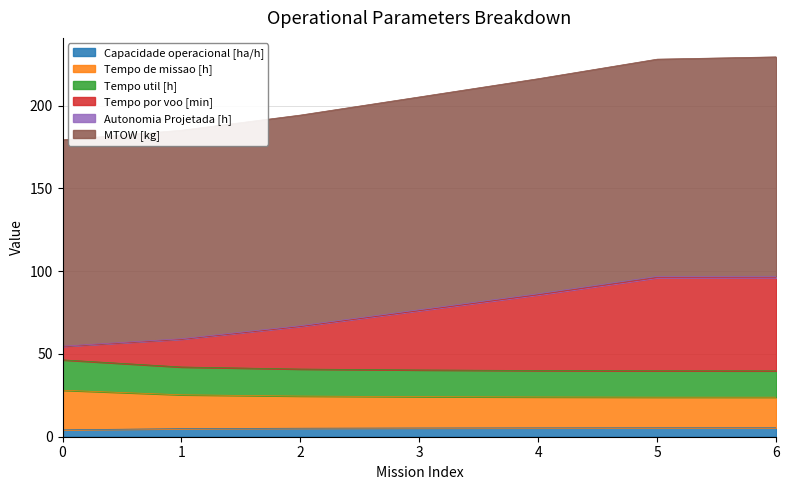

True or false: Autonomia Projetada [h] and Tempo por voo [min] cross at least once.

False